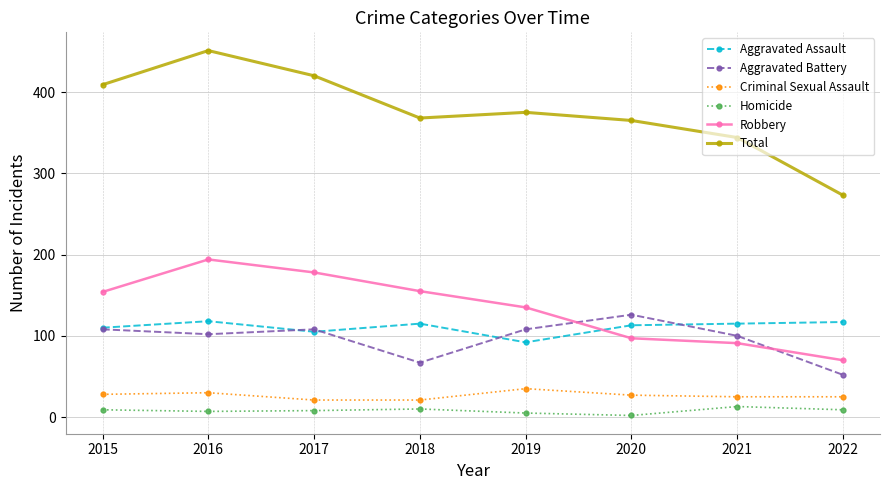

What is the maximum value shown in the chart?

451